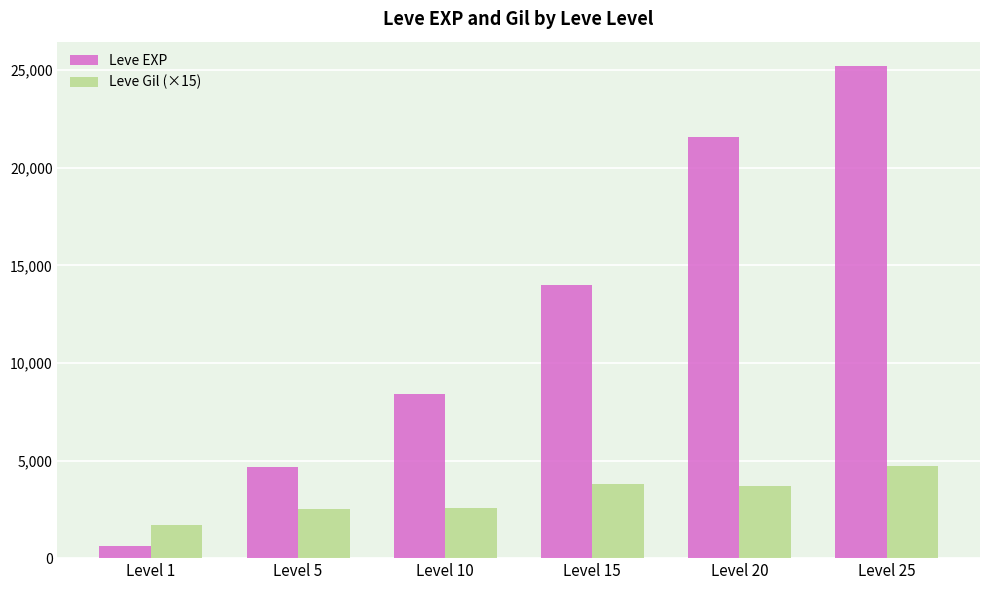

How many groups of bars are there?

6